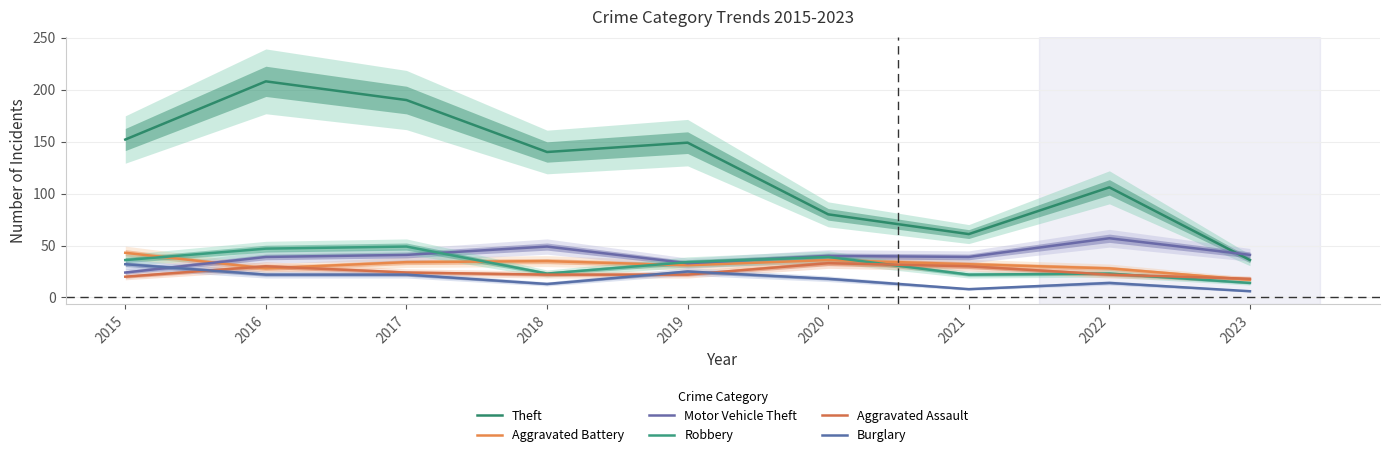

Between 2023 and 2019, which is larger?

2019